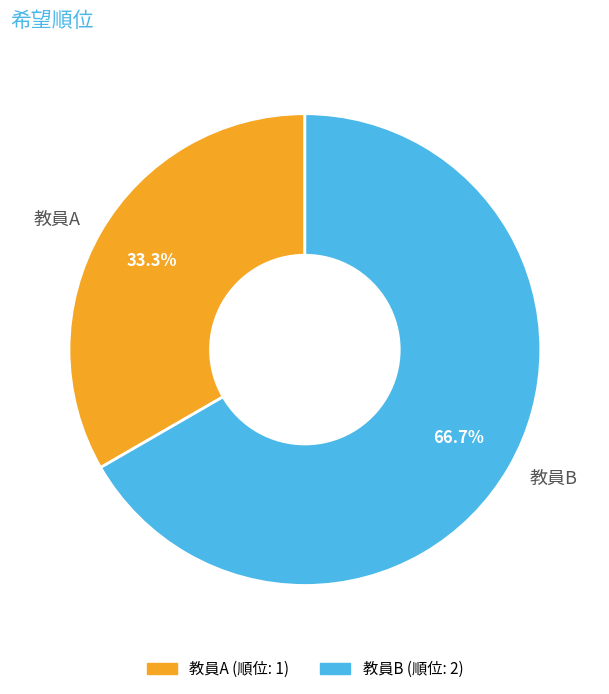

To the nearest percent, what is the combined percentage of 教員A and 教員B?

100%